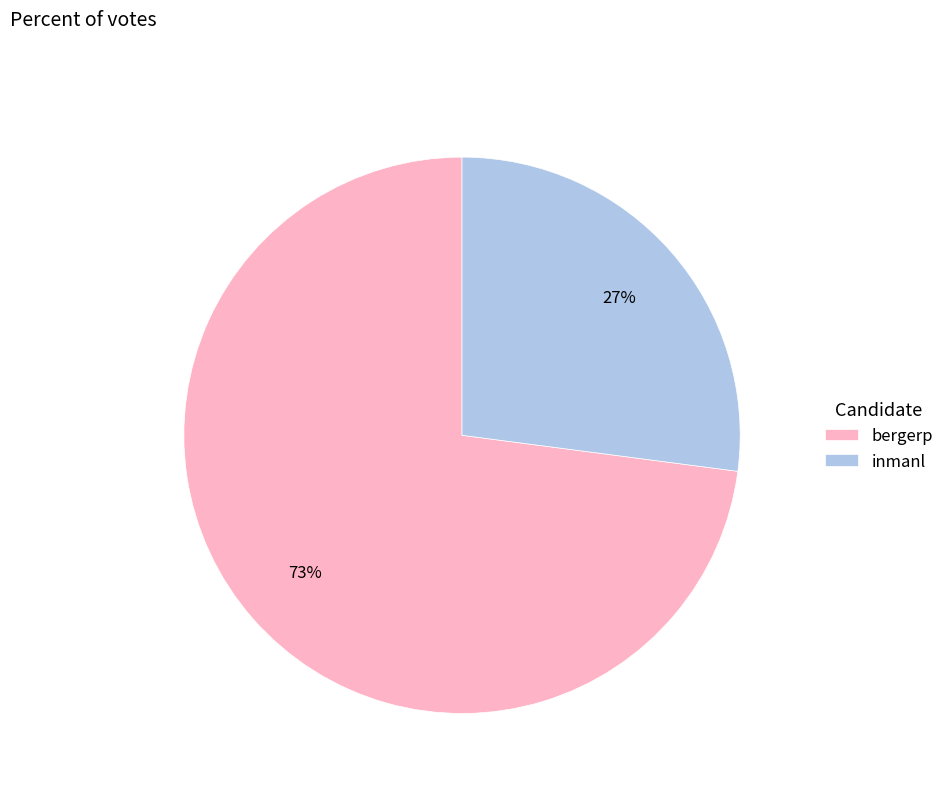

True or false: bergerp accounts for 82% of the total.

False